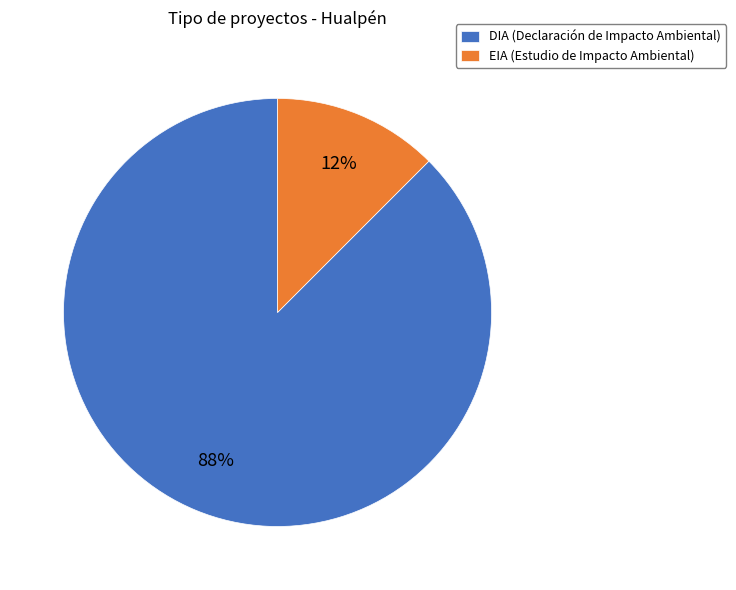

How many slices are in this pie chart?

2